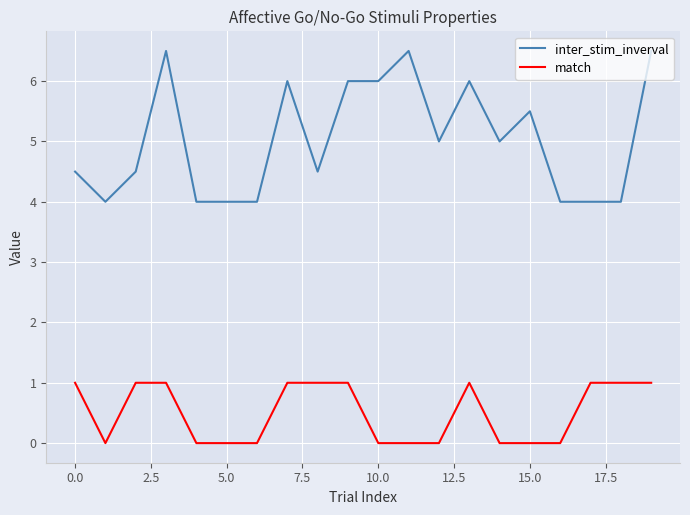

True or false: match and inter_stim_inverval intersect in this chart.

False